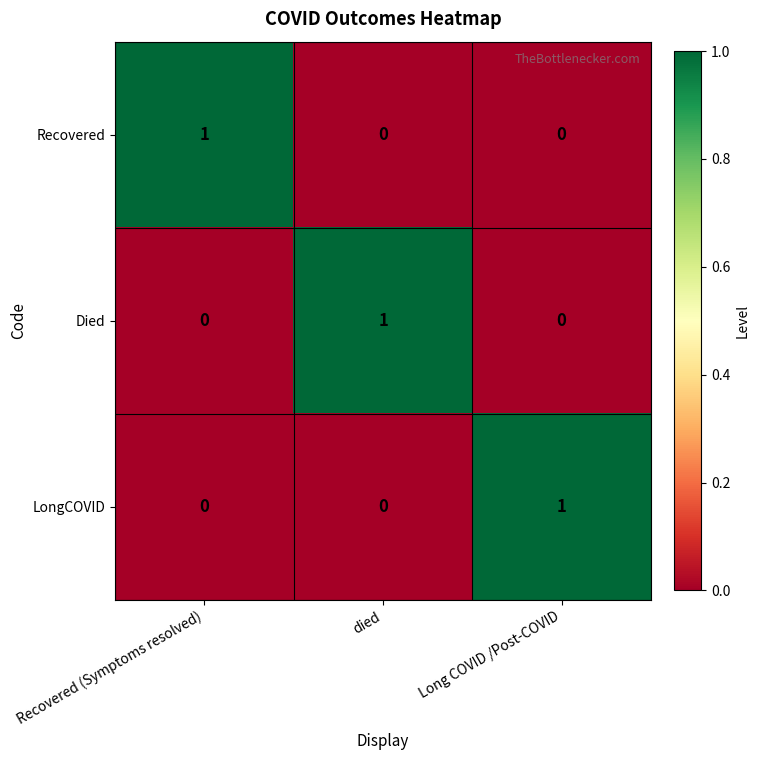

At which label does Recovered reach its peak?

Recovered (Symptoms resolved)